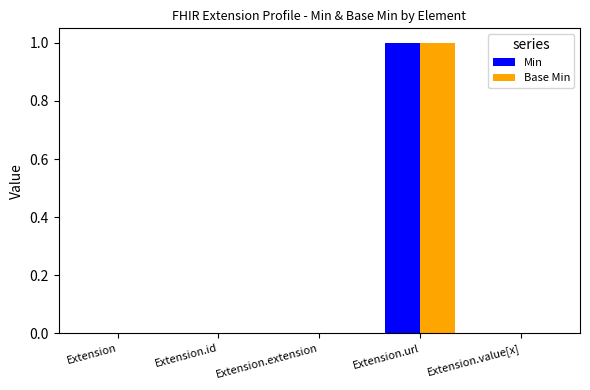

The value of Base Min at Extension is 0. True or false?

True